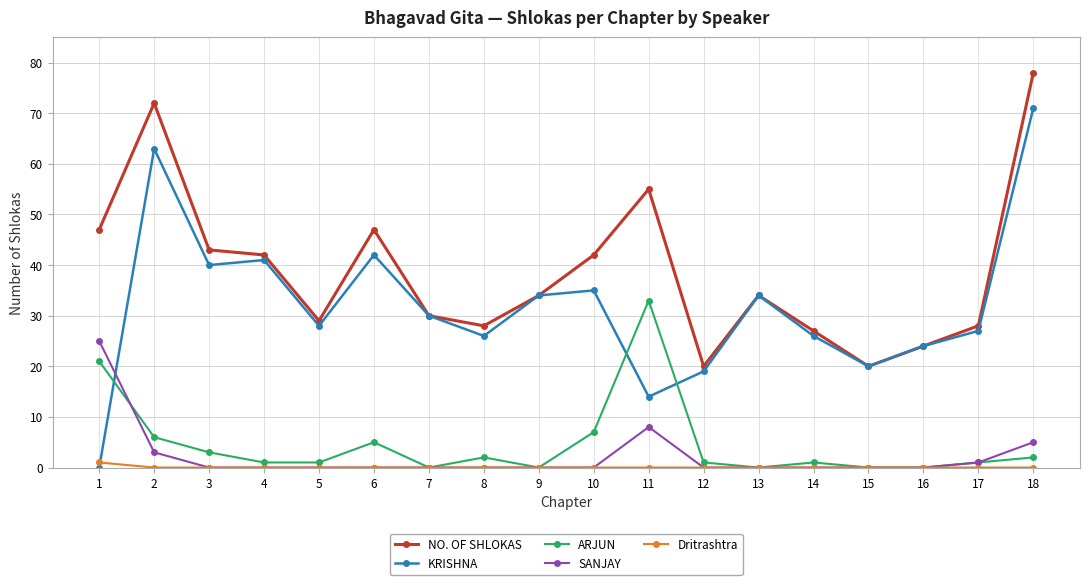

Which series has the largest range (max minus min)?

KRISHNA